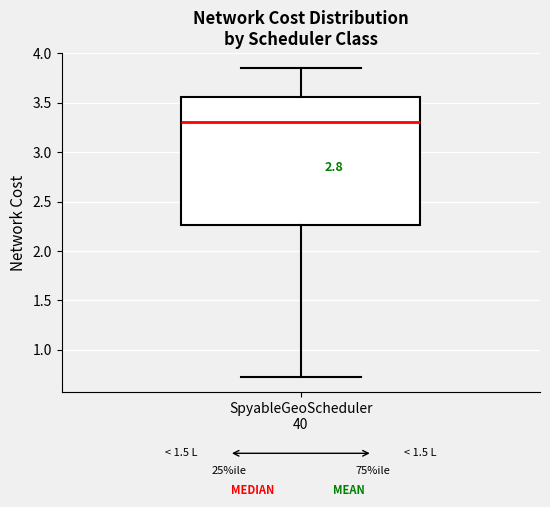

Where does the upper whisker of the box for SpyableGeoScheduler 40 end on the y-axis? The values are not printed on the chart, so give them approximately, as read against the axis.

3.85